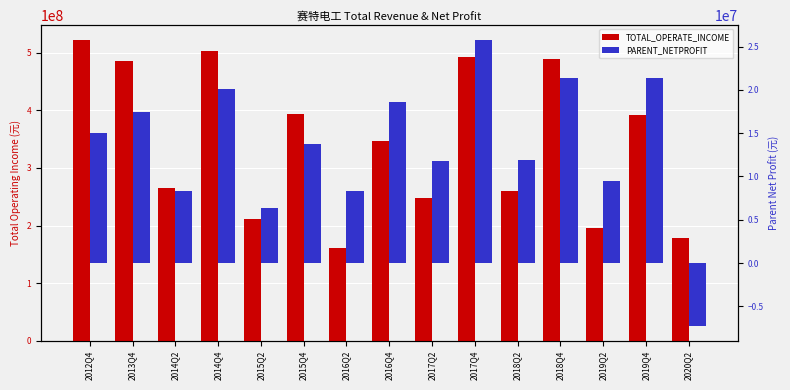

What are all the series names shown in the legend?

TOTAL_OPERATE_INCOME, PARENT_NETPROFIT